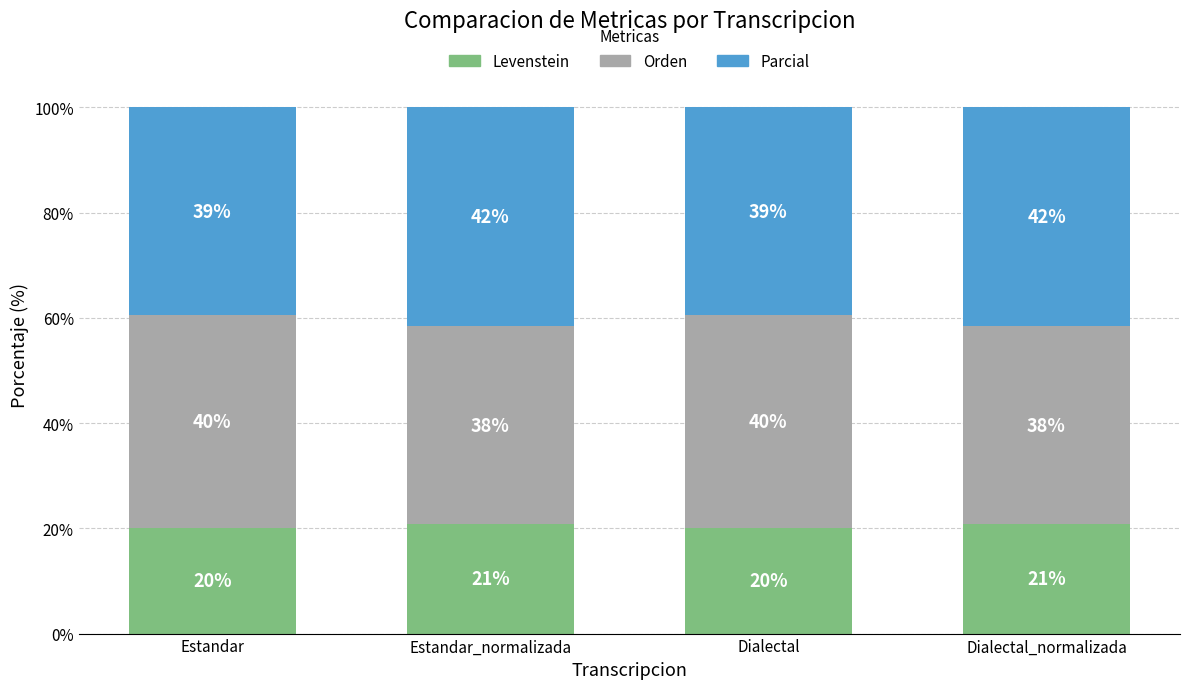

Read the Levenstein value at Dialectal.

20.1